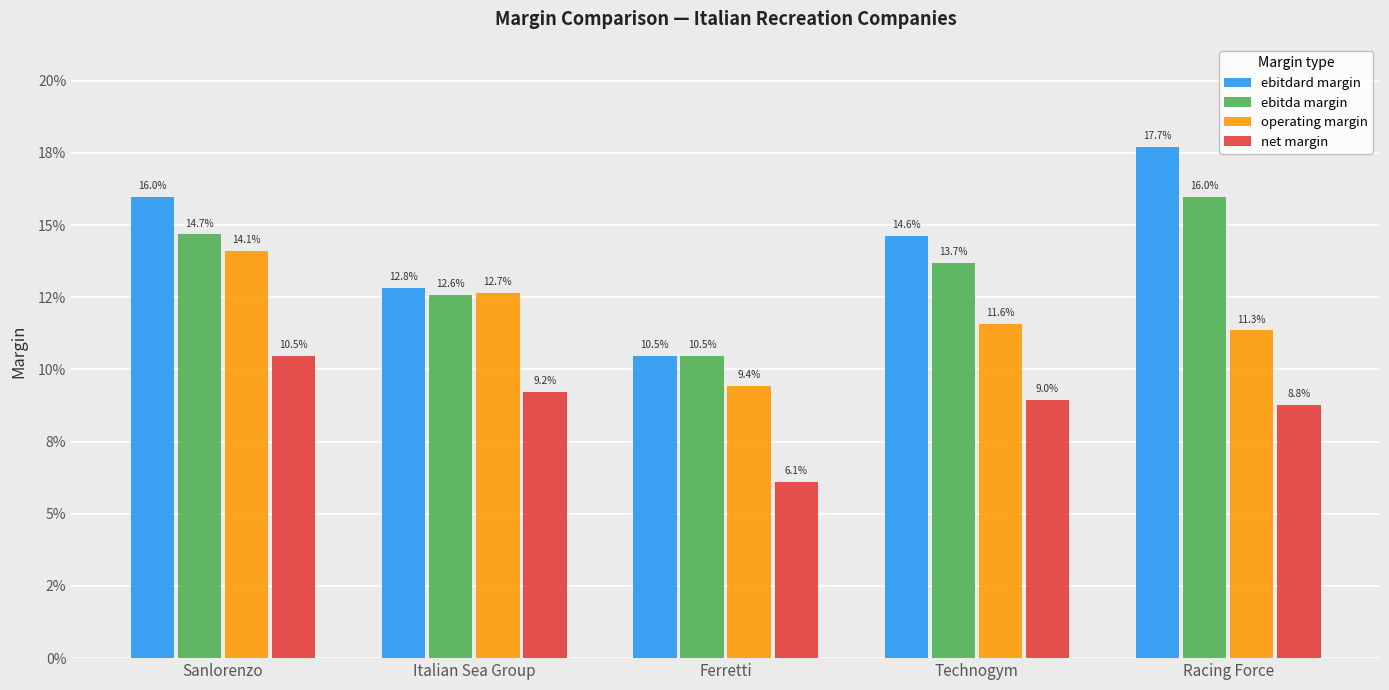

Does the chart contain stacked bars?

No